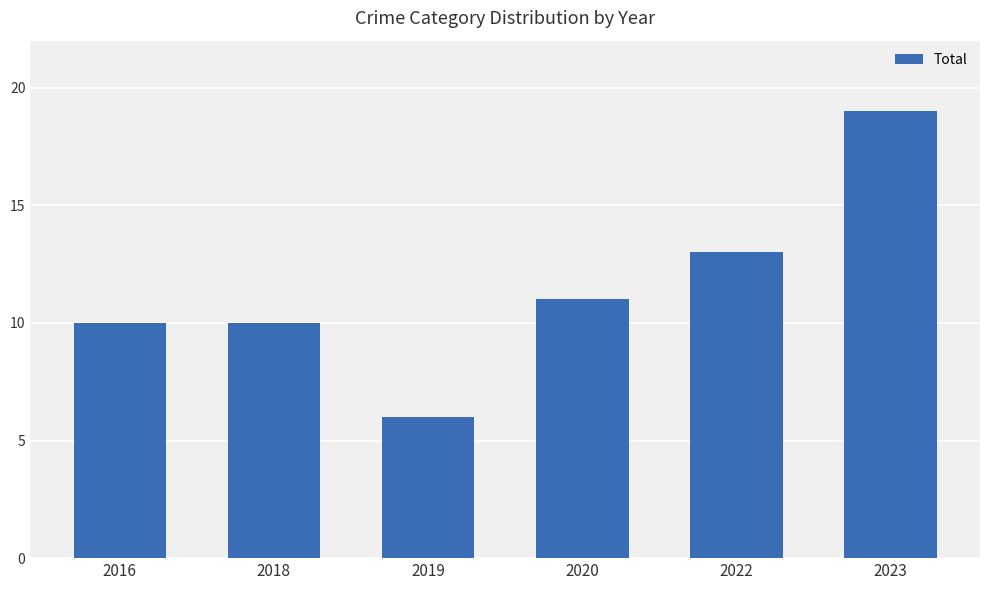

What value does the data have at 2018, to the nearest 5?

10